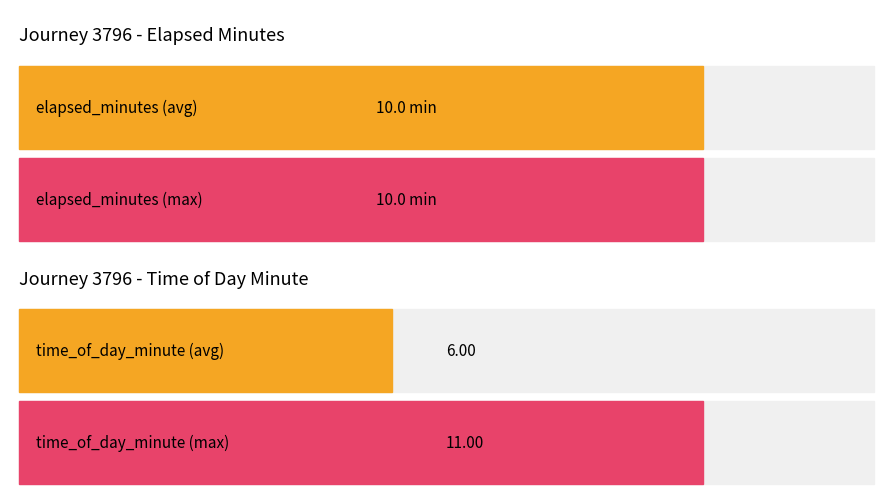

What is the value of the time_of_day_minute bar at the 1st from the left?

1